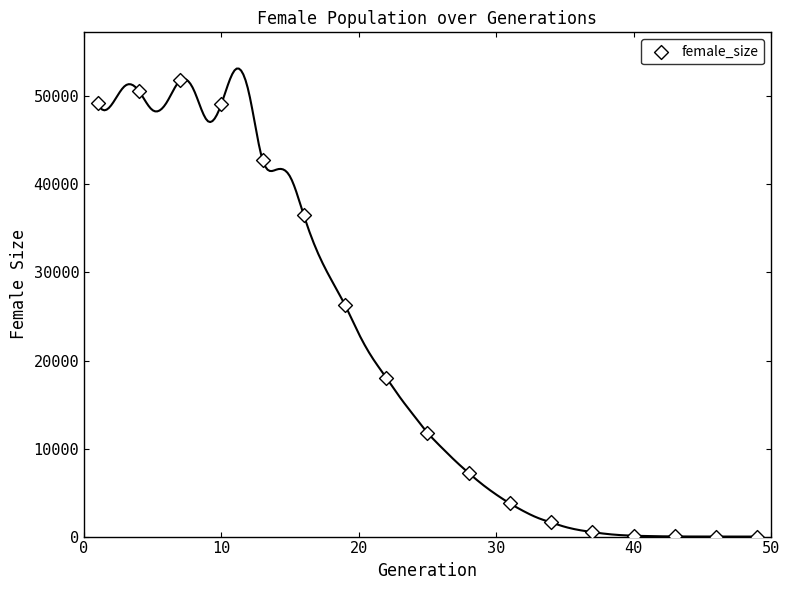

What is the range of Y values (max minus min)?

51809